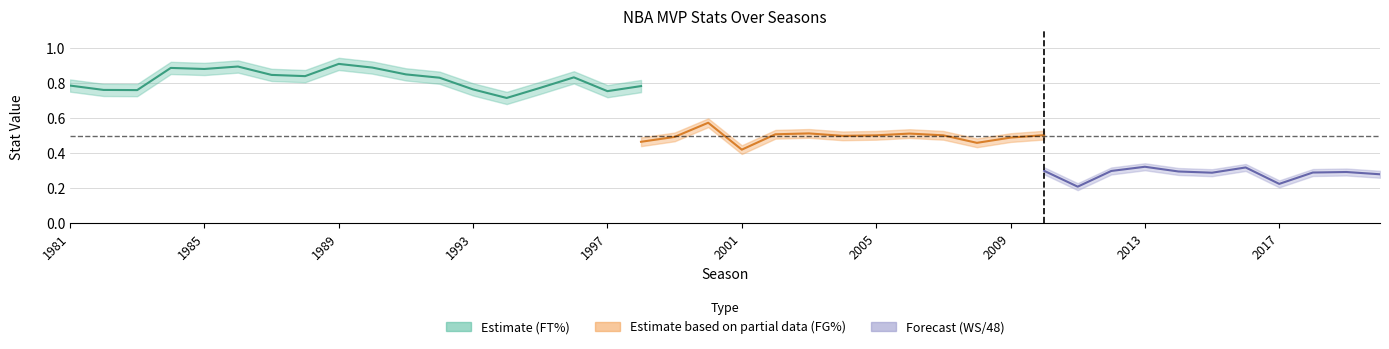

Is the value of FT% at 2001 greater than the value of FG% at 2020?

Yes